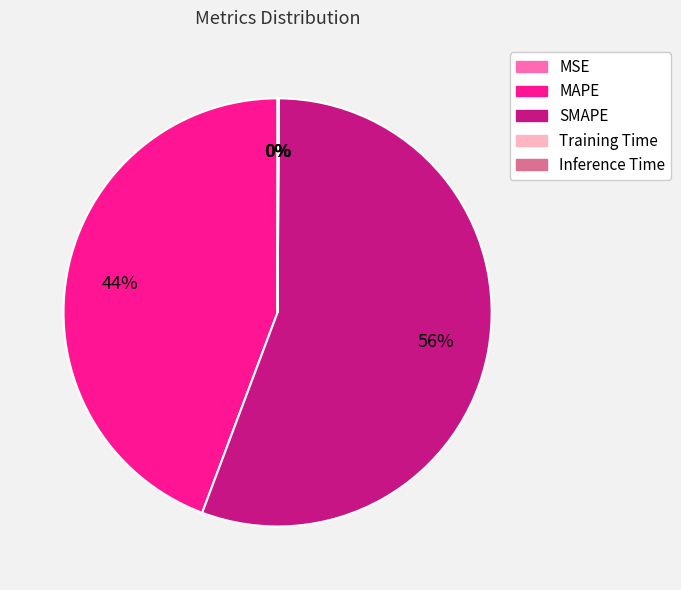

What is the largest slice in the pie chart?

SMAPE